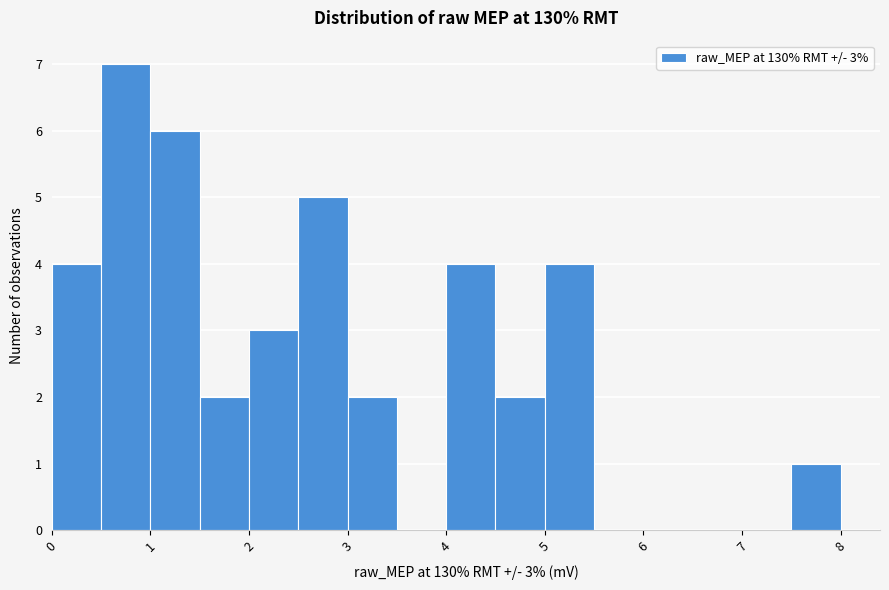

Which range on the x-axis has the tallest bar?

0.5 to 1.0